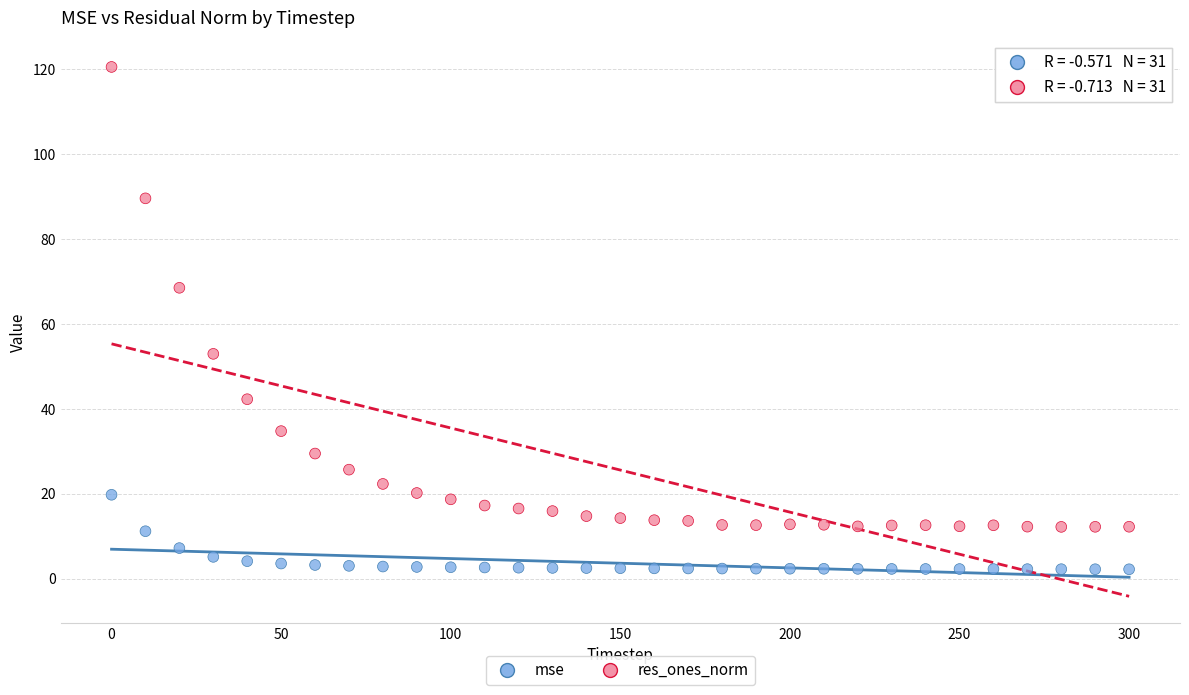

Which series has the widest spread of Y values?

res_ones_norm